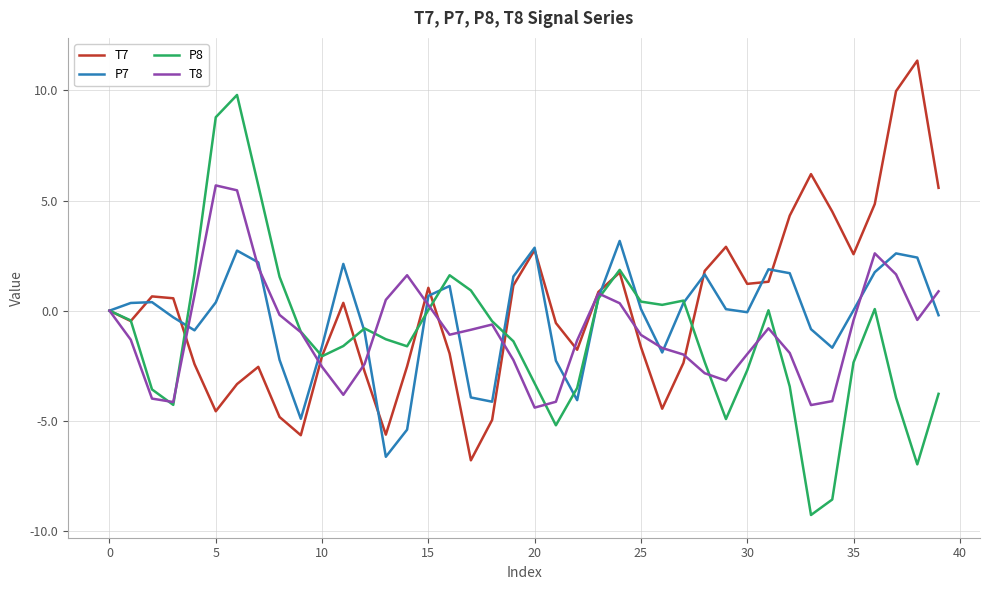

What is the maximum value shown in the chart?

11.4